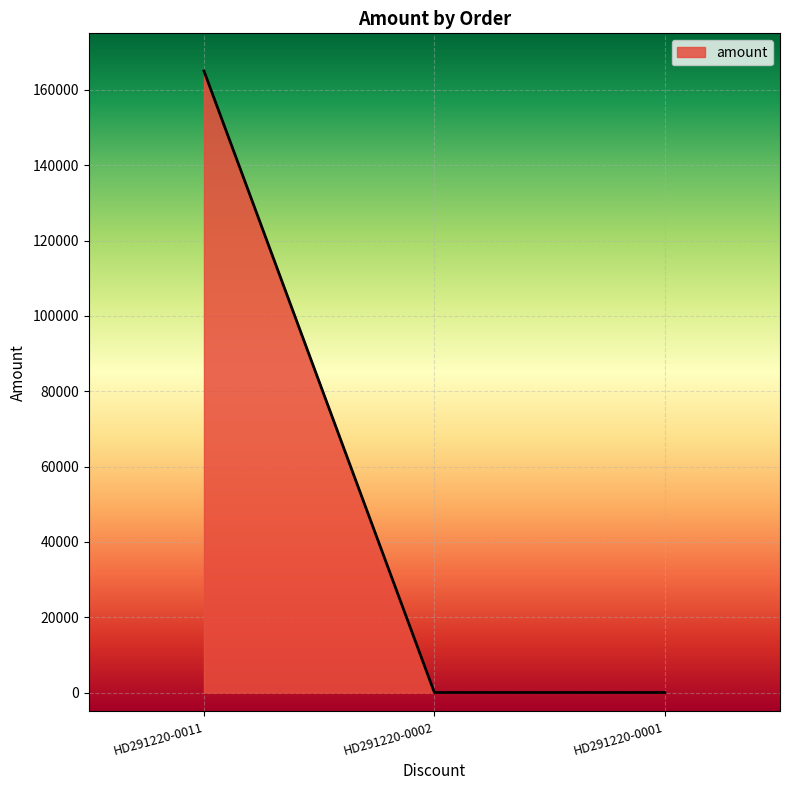

What is the maximum value shown in the chart?

165000